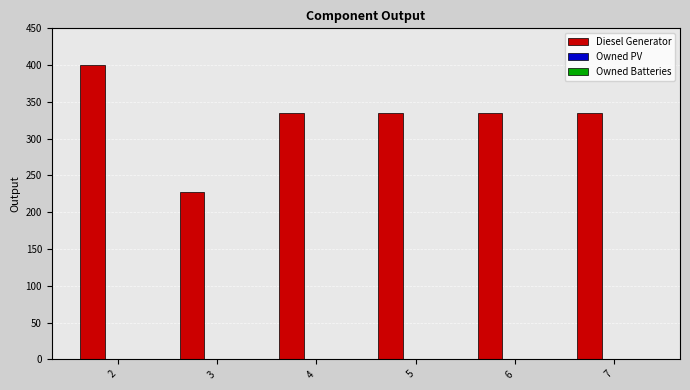

What is the sum of all values?

1967